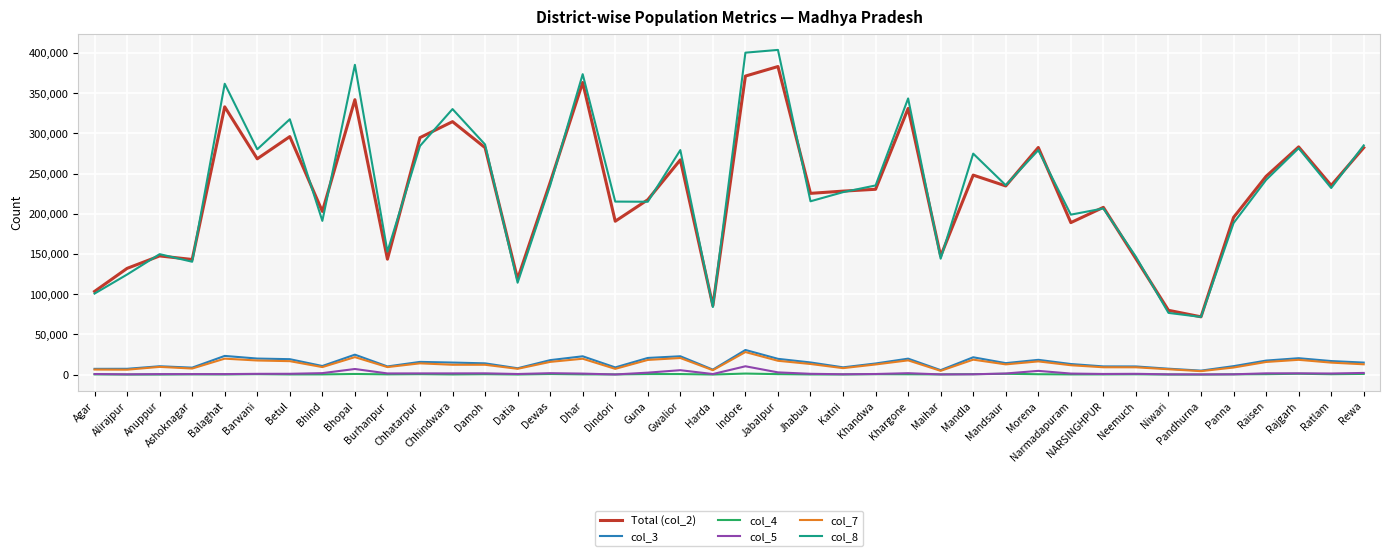

True or false: col_7 and col_8 cross at least once.

False